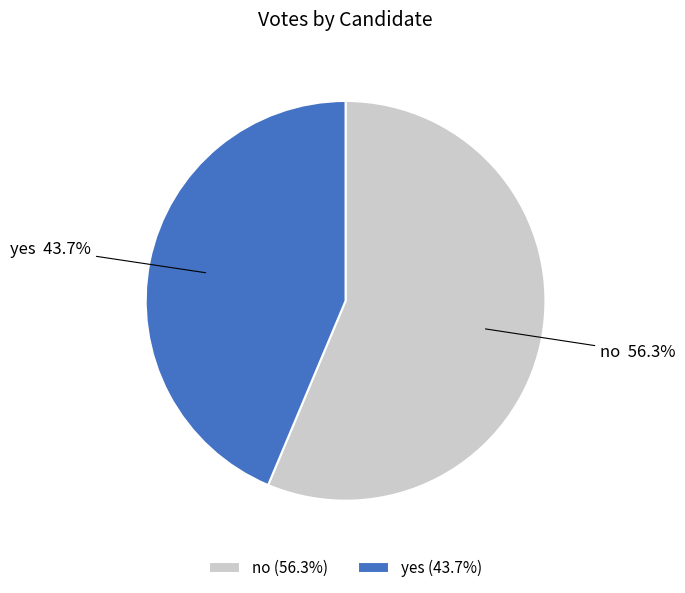

Which slice is the largest?

no